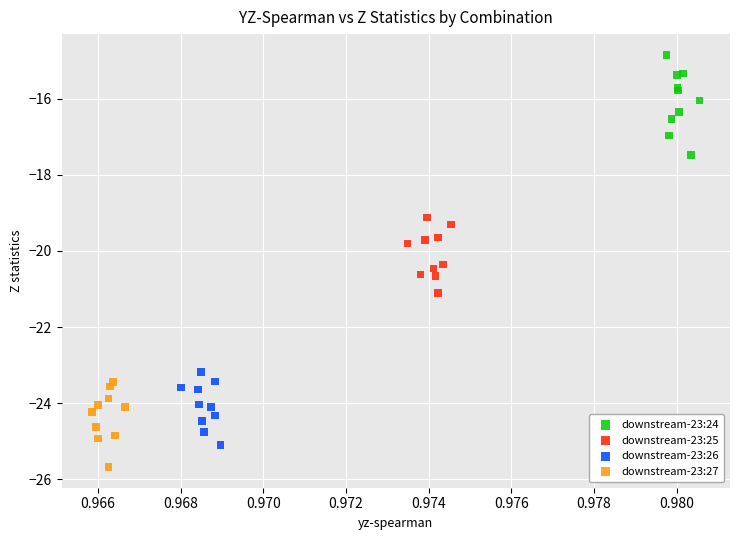

Which series reaches the maximum Y coordinate?

downstream-23:24